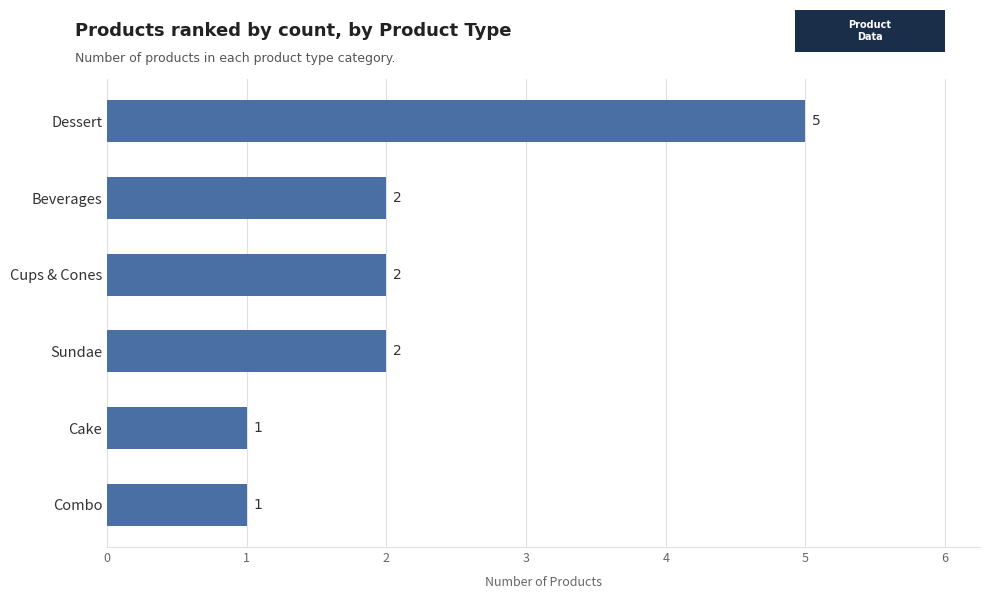

How many bars are there in total?

6